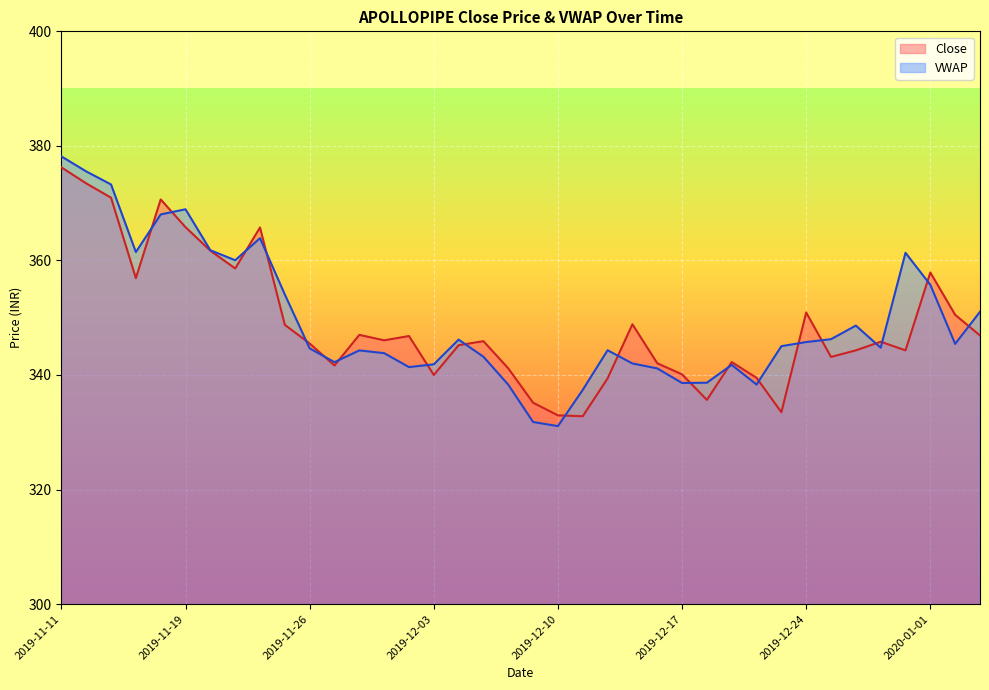

Where does the Close series first go above 345?

2019-11-11